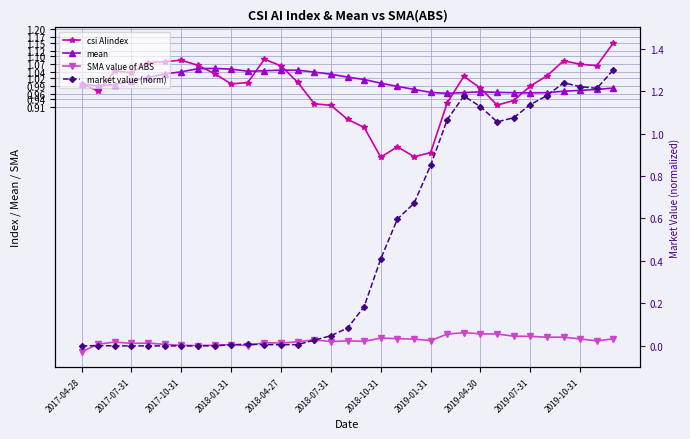

What is the average value of the mean series?

1.0